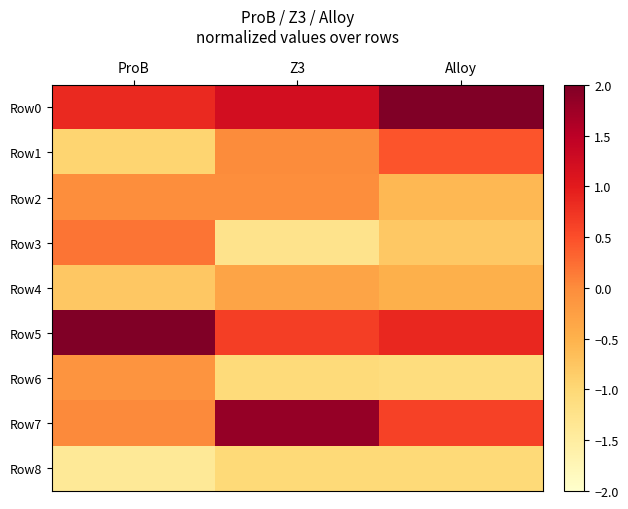

What is the difference between the highest and lowest values at Z3?

3.1